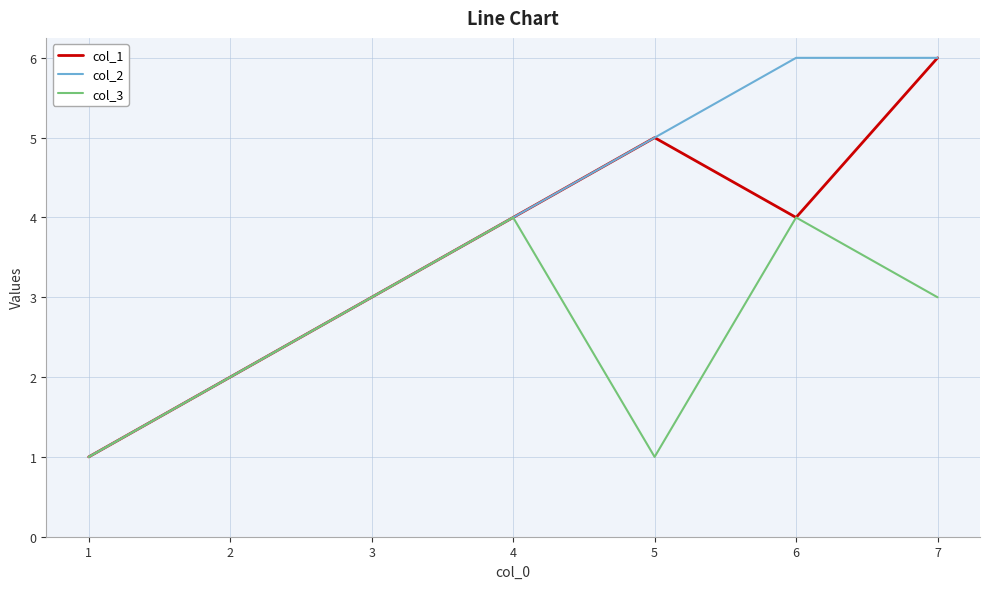

What is the maximum value shown in the chart?

6